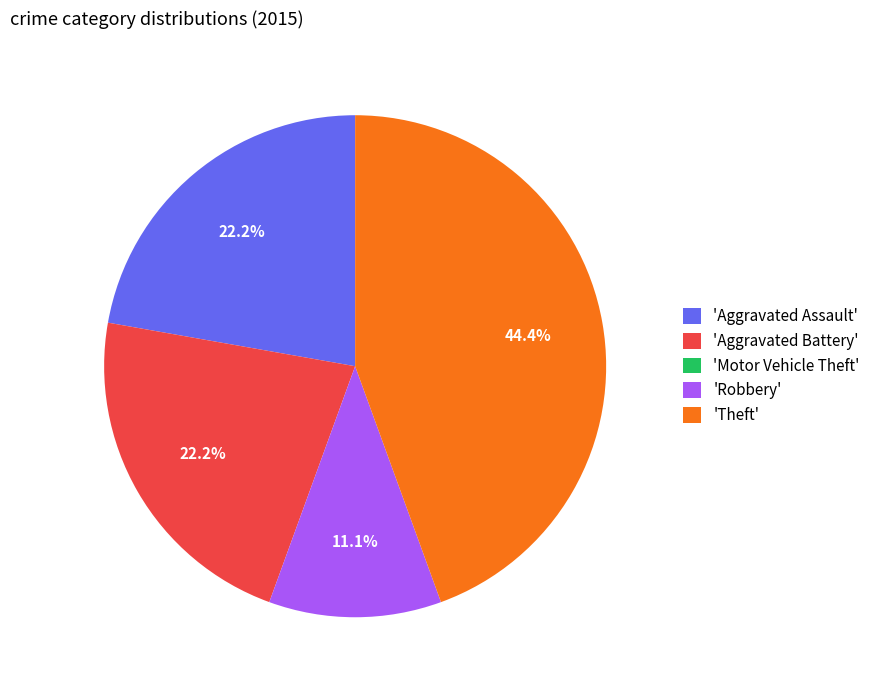

What percentage is NOT represented by 'Theft'?

55.6%